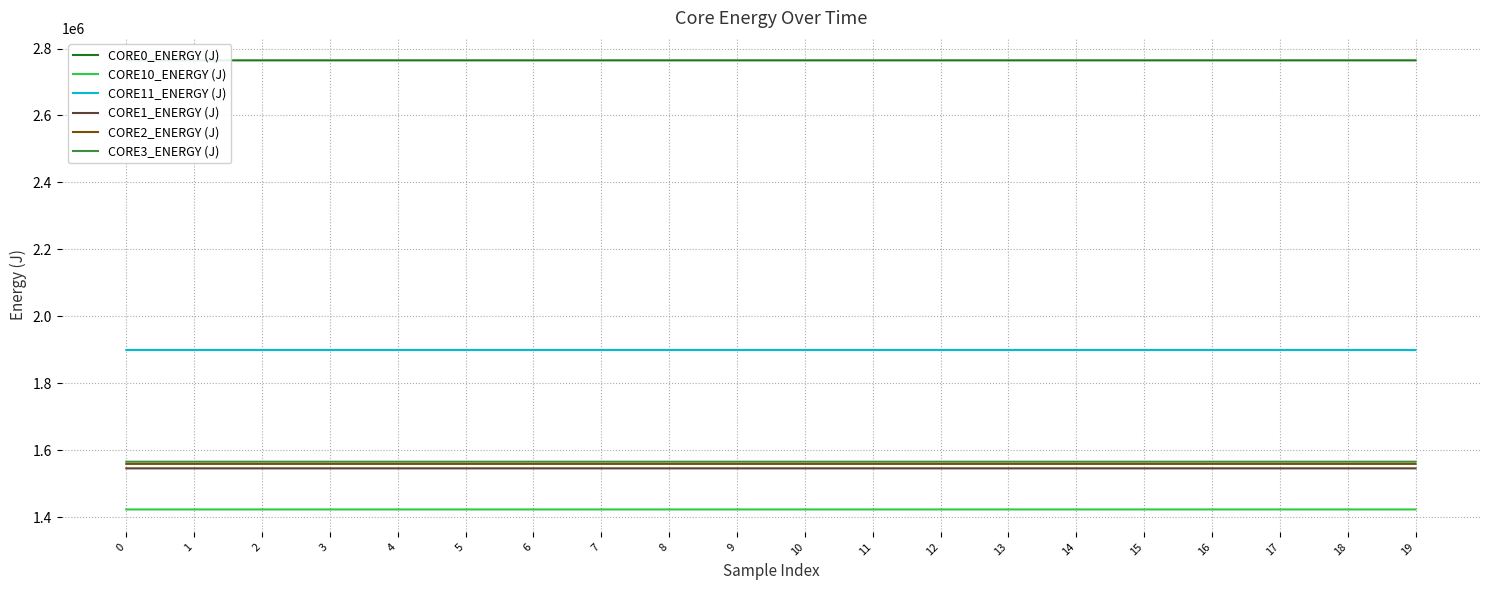

Which series has the largest total across all categories?

CORE0_ENERGY (J)